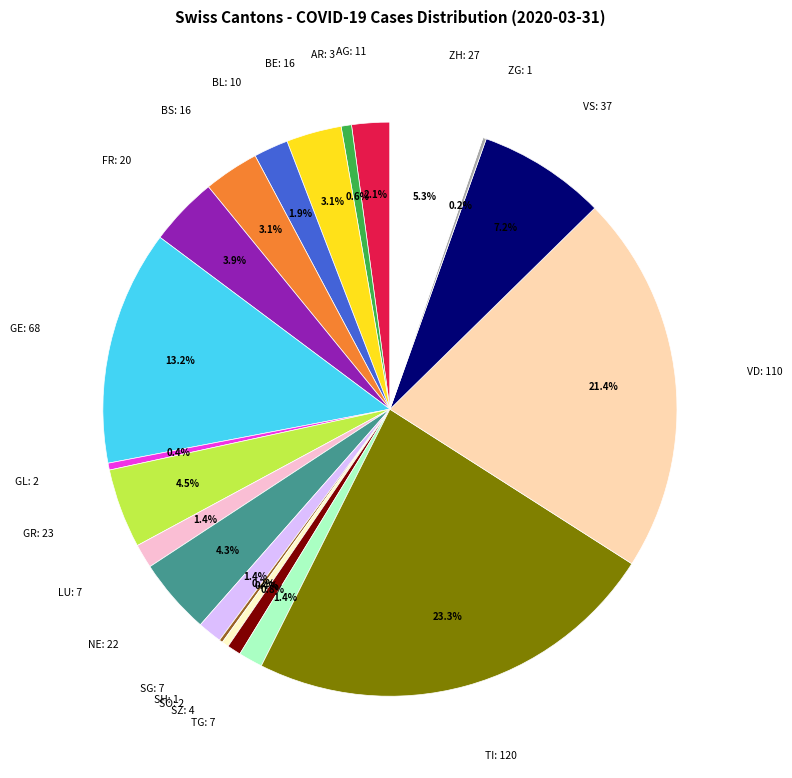

Is there a majority slice in this chart?

No